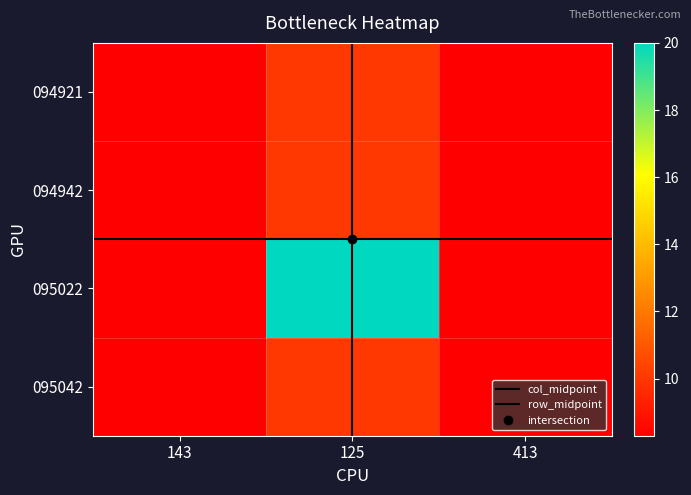

Read the 095042 value at 125.

10.0